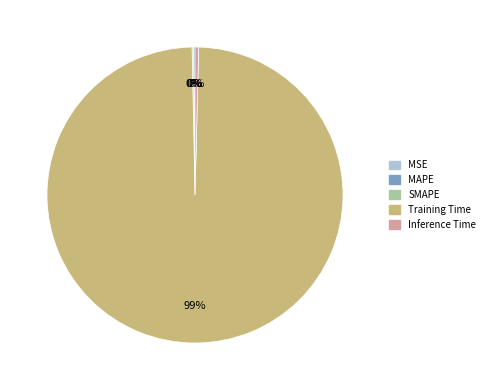

To the nearest percent, what is the average slice percentage?

20%